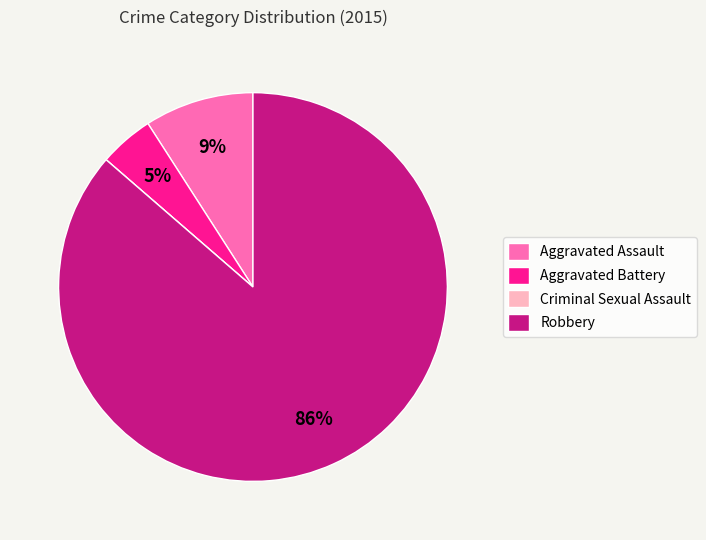

Which has a higher value, Robbery or Aggravated Assault?

Robbery